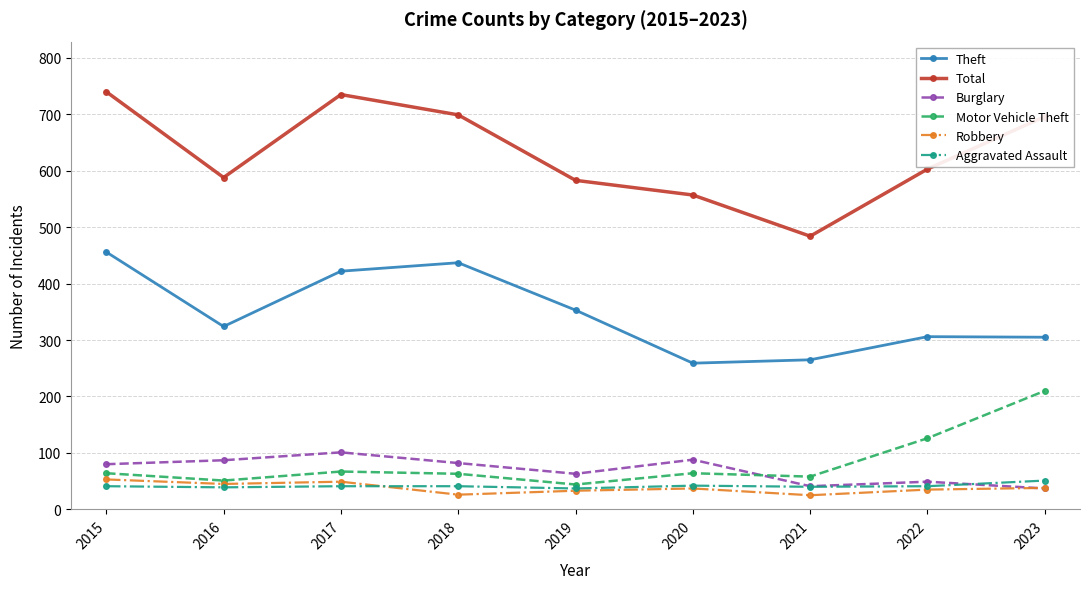

Which series ends up on top after the final intersection of Motor Vehicle Theft and Burglary?

Motor Vehicle Theft